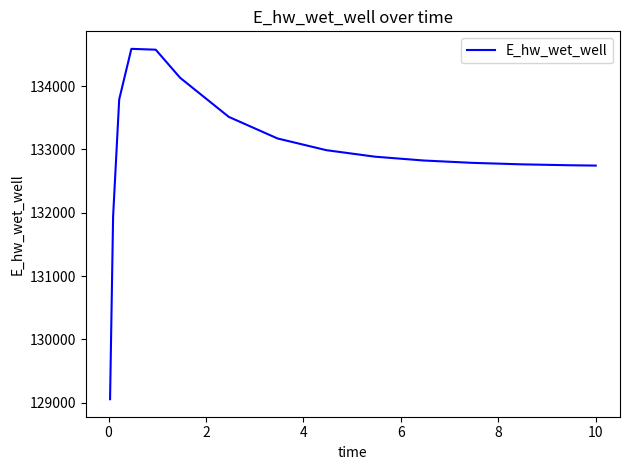

What is the maximum value shown in the chart?

134587.6